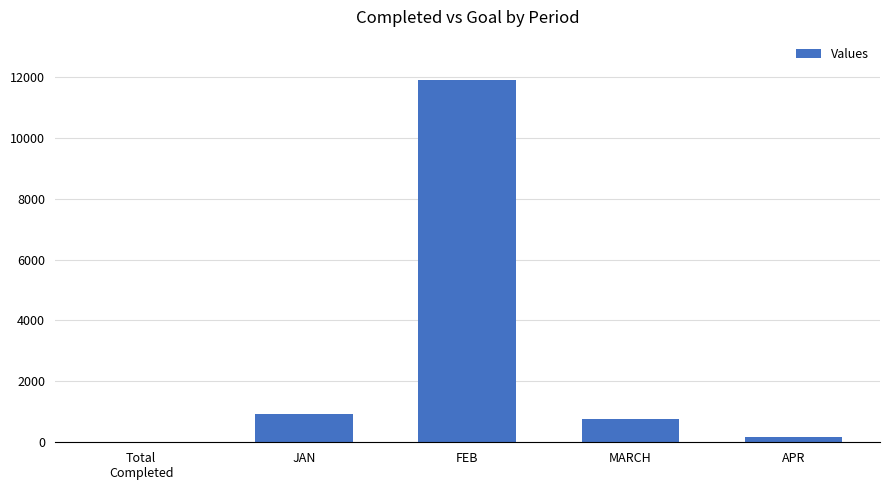

What is the sum of the values at MARCH and JAN?

1674